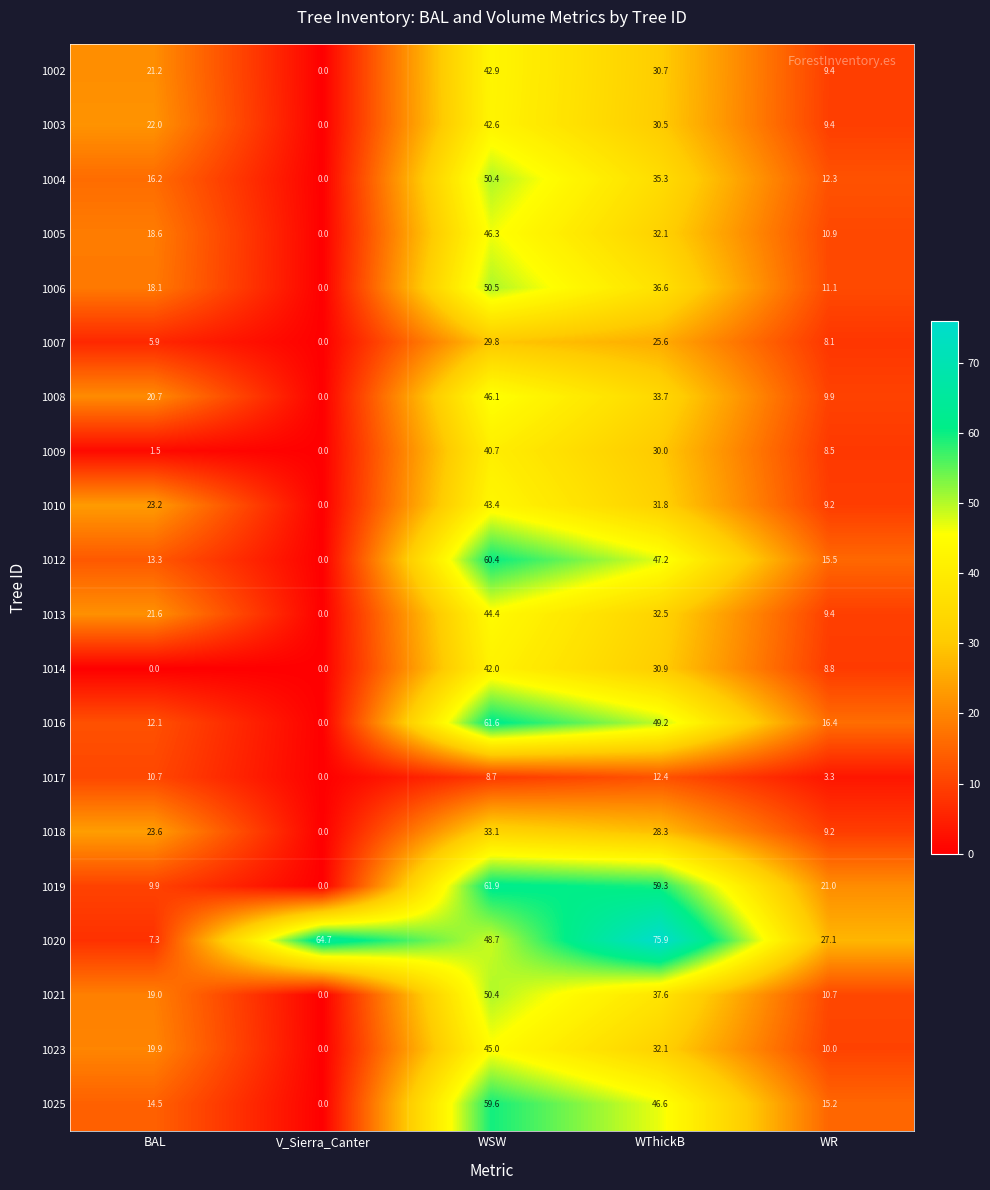

At how many categories does at least one series exceed 26?

4